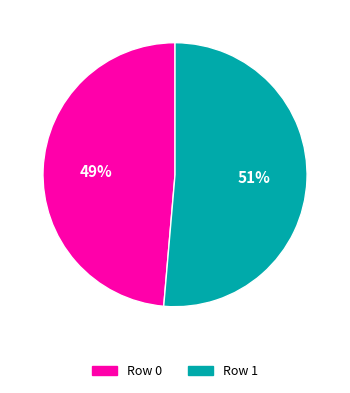

To the nearest percent, what is the combined percentage of Row 0 and Row 1?

100%